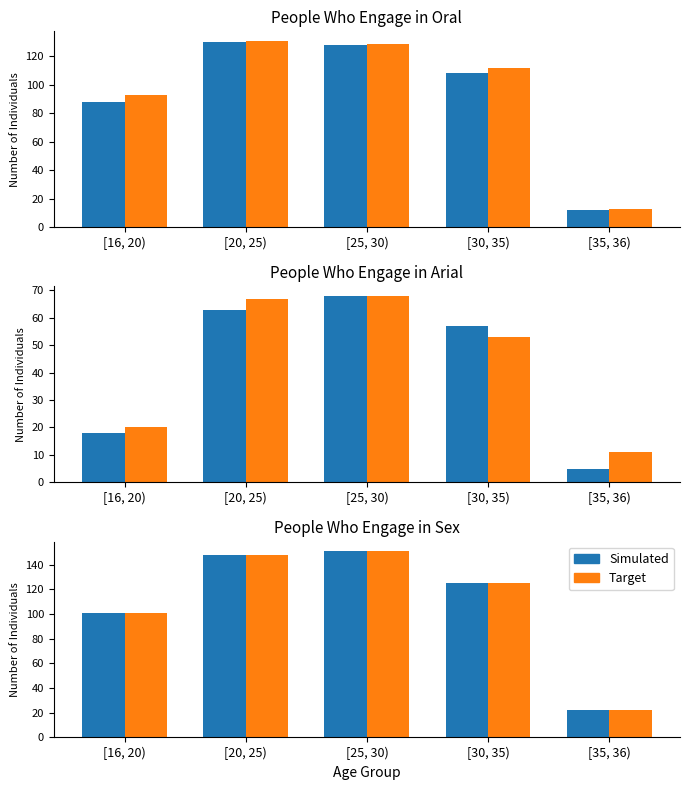

What is the average value of the Simulated series?

109